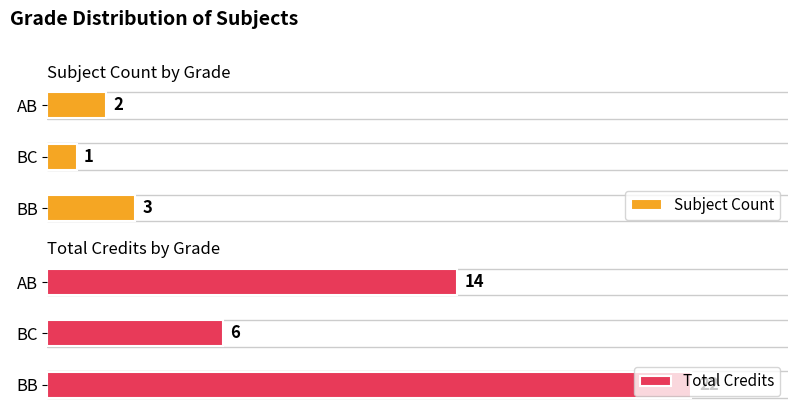

At which label is Subject Count closest to 2?

AB